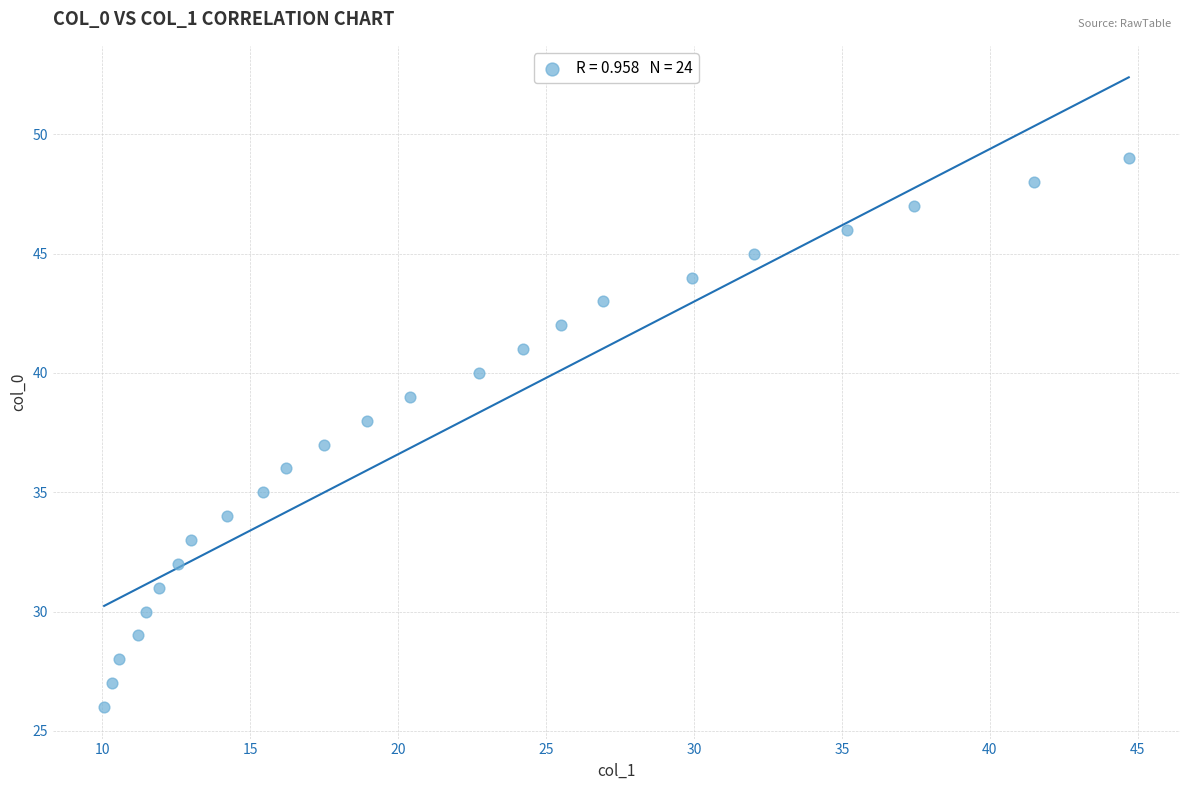

What is the range of Y values (max minus min)?

23